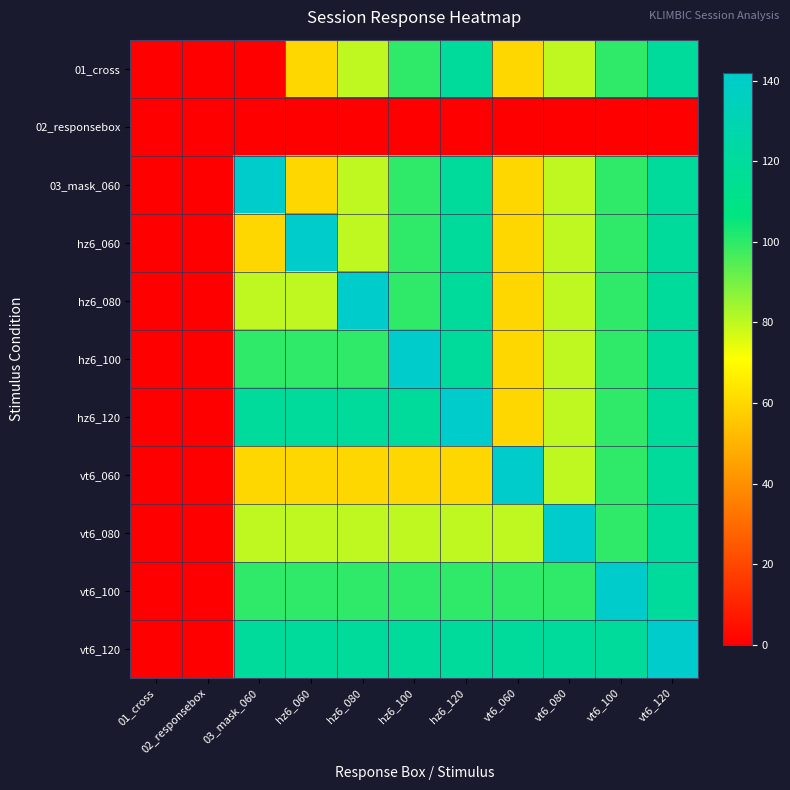

Which series has the largest total across all categories?

vt6_120